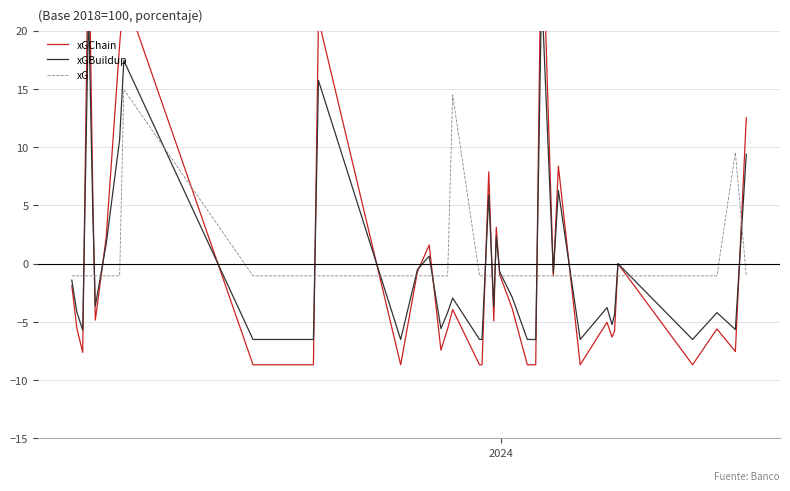

After their last crossing, which series has the higher values: xGBuildup or xGChain?

xGChain